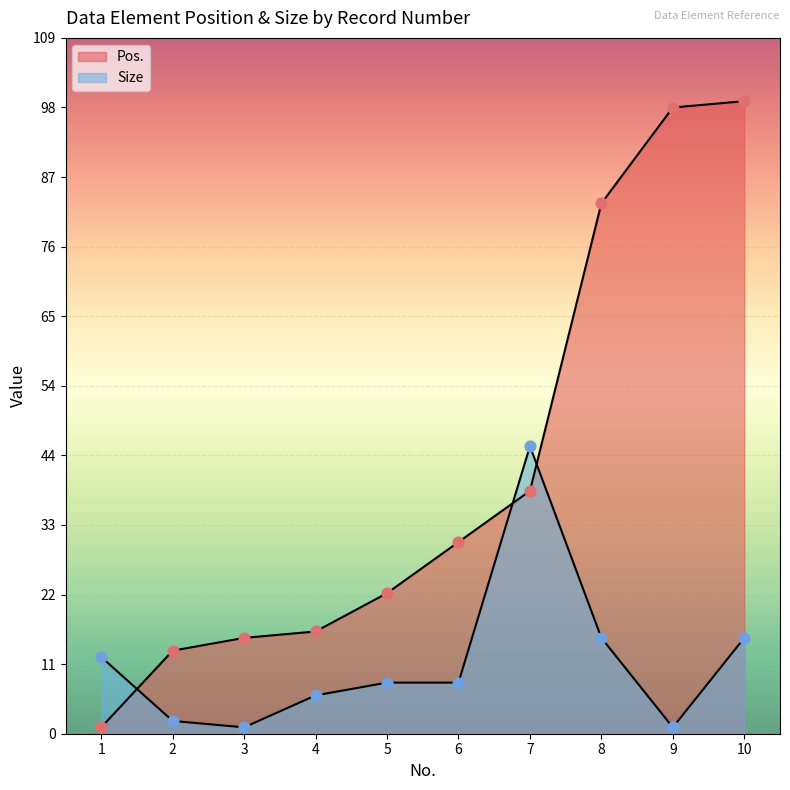

Which series contains the highest Y value?

Pos.